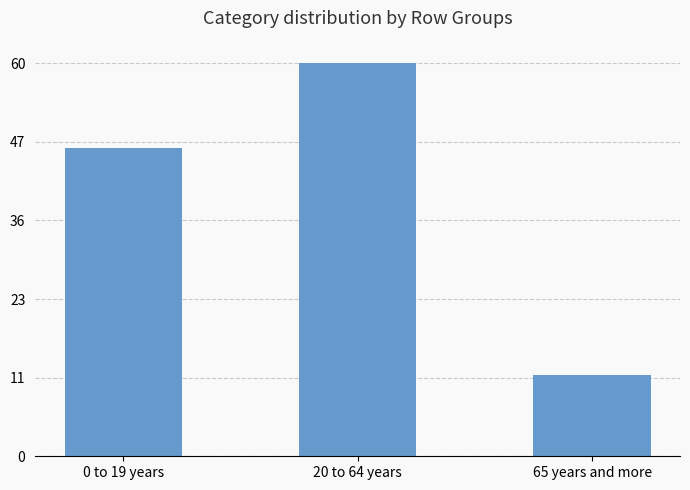

At which label is the value closest to 47874166?

0 to 19 years